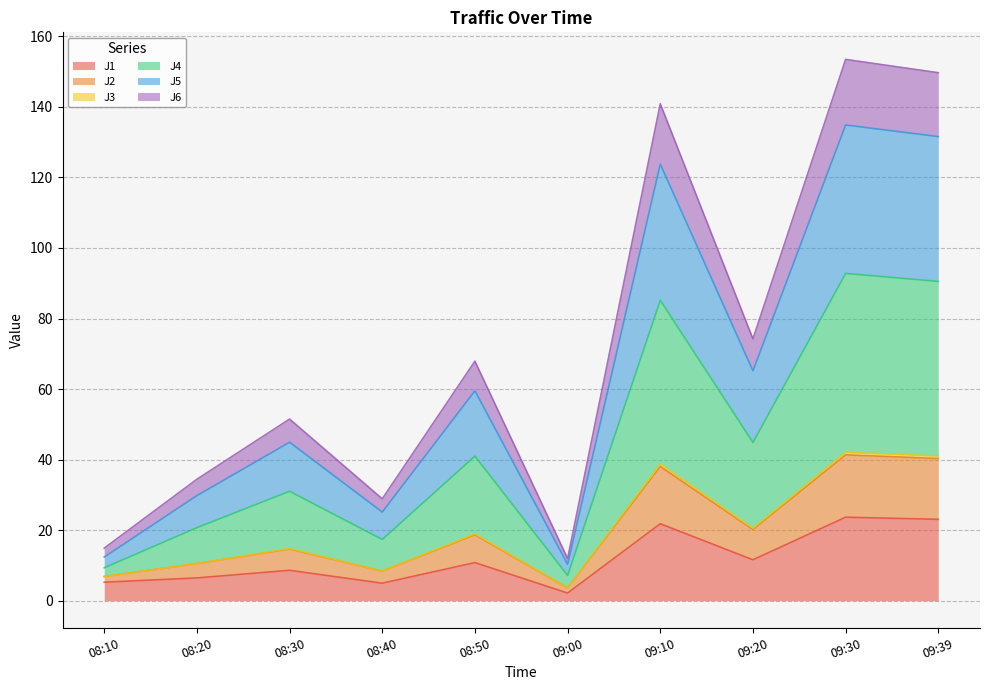

What is the highest value of the J1 series?

23.7